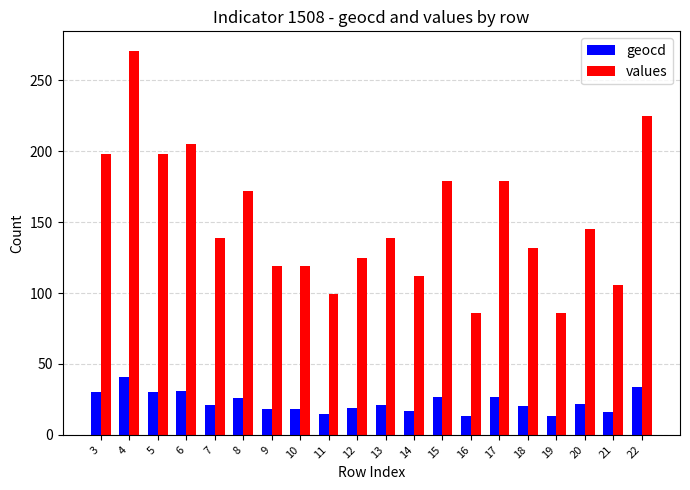

How many values in the values series are below 139?

9